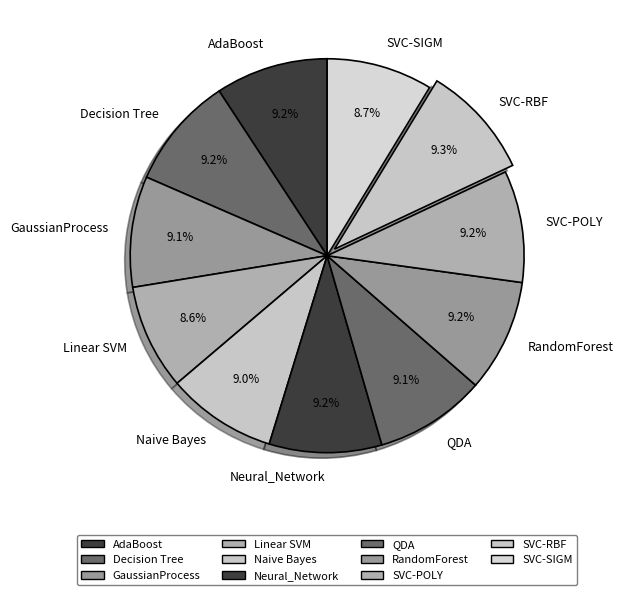

Is there any slice that represents more than half of the pie?

No